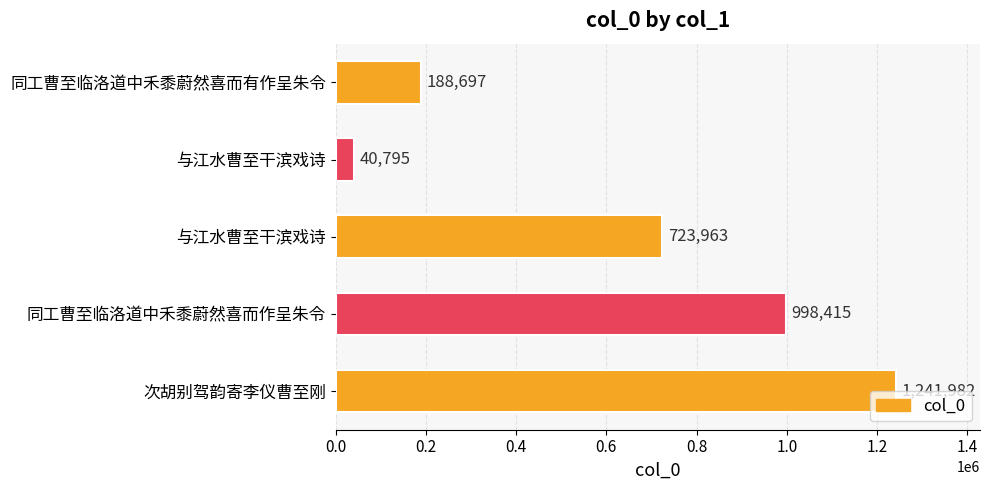

How many bars are there in total?

5